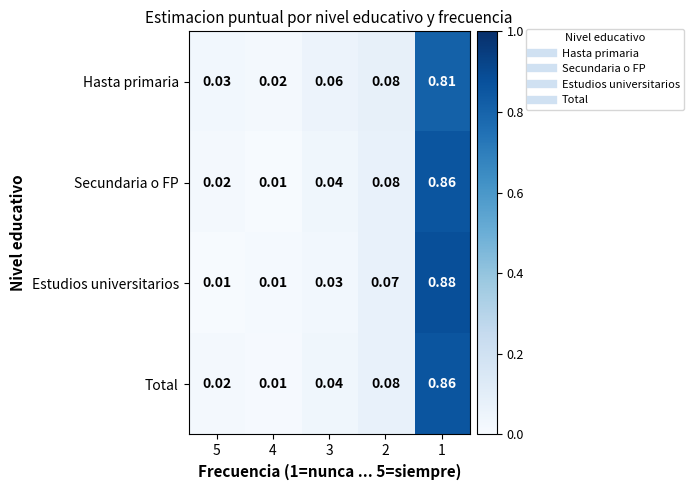

Is the value of Estudios universitarios at 3 greater than the value of Hasta primaria at 4?

Yes